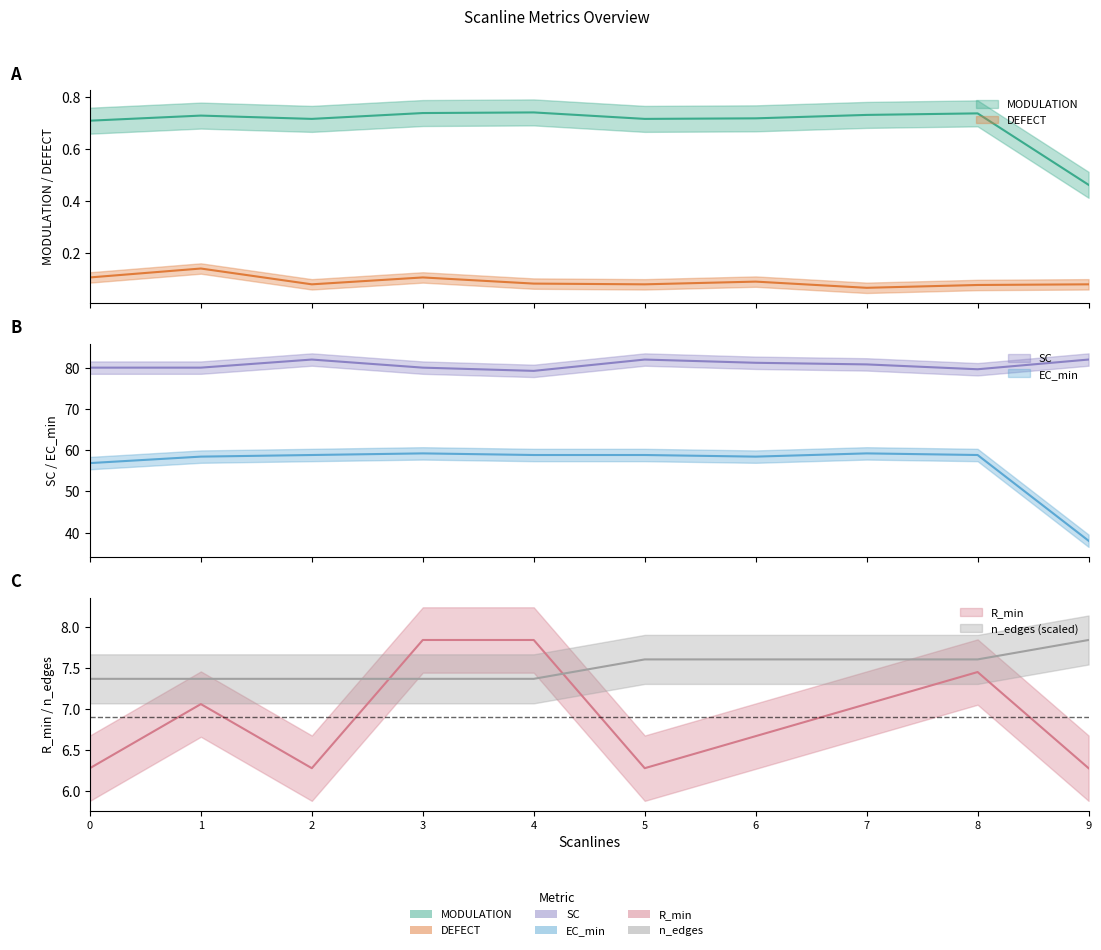

What is the sum of the SC values at 9 and 8?

161.6